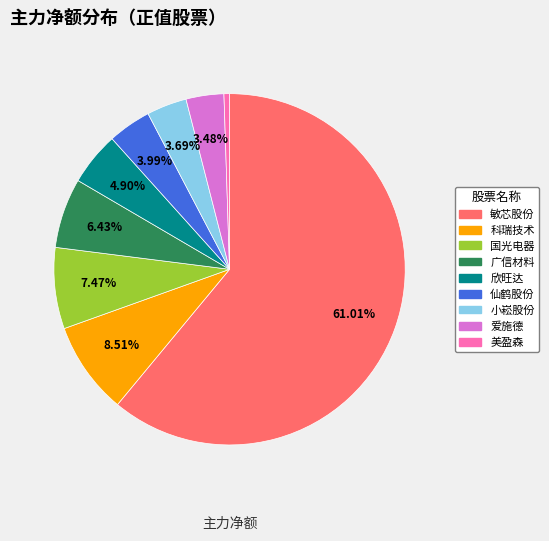

The 广信材料 slice represents 19% of the pie. True or false?

False